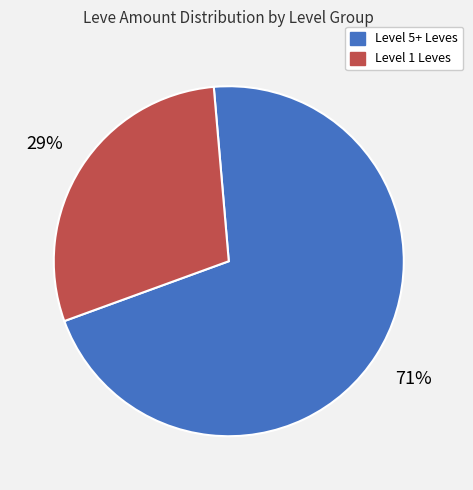

To the nearest percent, what is the difference between the largest and smallest slice percentages?

42%